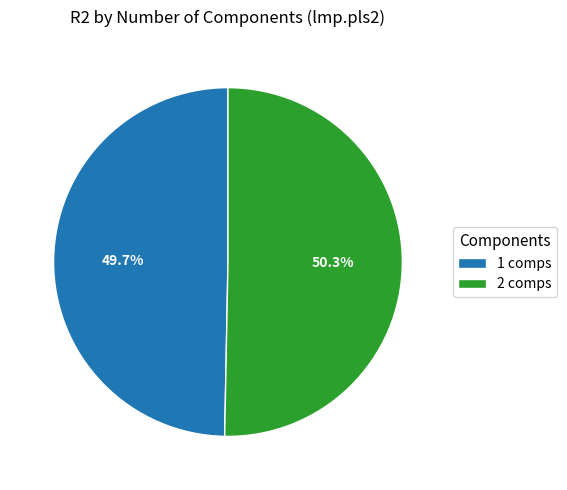

Which slice represents more than half of the pie?

2 comps